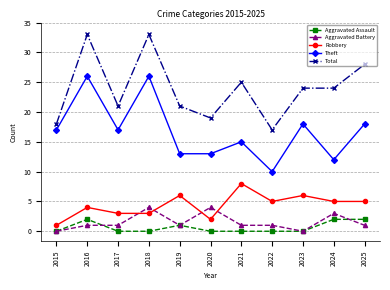

What is the sum of all Aggravated Assault values?

7